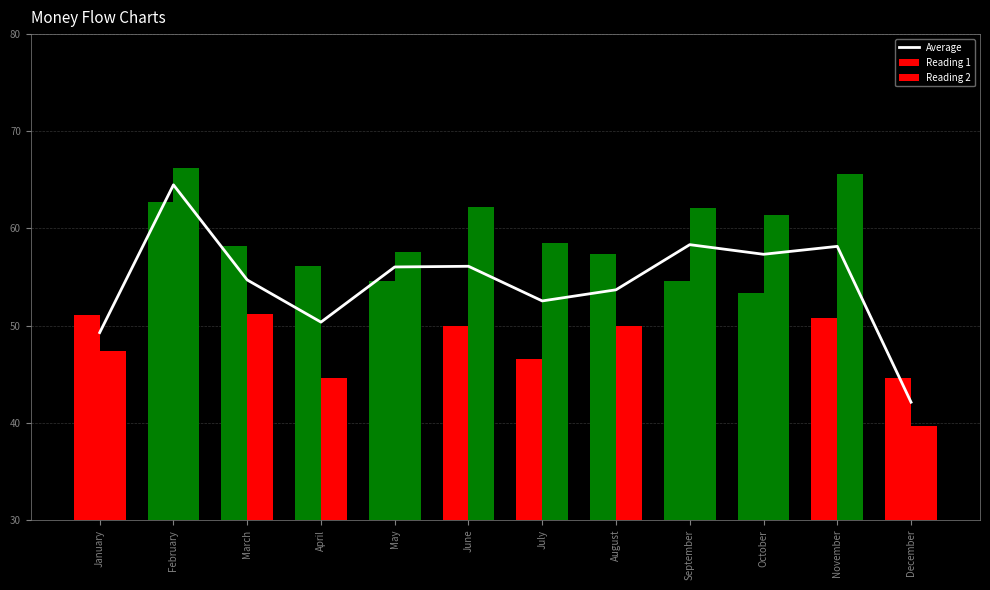

Reading left to right, what are all the values shown in this chart?

Average: January=49.3	February=64.5	March=54.7	April=50.4	May=56.0	June=56.1	July=52.5	August=53.7	September=58.3	October=57.3	November=58.2	December=42.1
Reading 1: January=51.1	February=62.8	March=58.2	April=56.1	May=54.5	June=50.0	July=46.5	August=57.4	September=54.5	October=53.3	November=50.8	December=44.6
Reading 2: January=47.4	February=66.2	March=51.2	April=44.6	May=57.5	June=62.2	July=58.5	August=50.0	September=62.1	October=61.4	November=65.6	December=39.7